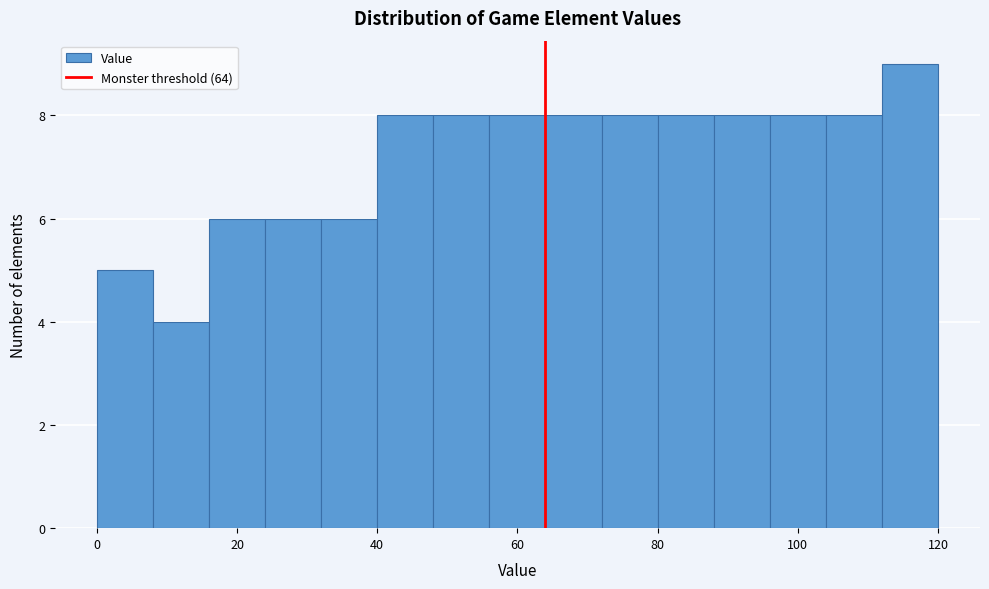

Reading left to right, list every bar in this chart as the range it spans on the x-axis followed by its height. The values are not printed on the chart, so give them approximately, as read against the axis.

0 to 8: 5
8 to 16: 4
16 to 24: 6
24 to 32: 6
32 to 40: 6
40 to 48: 8
48 to 56: 8
56 to 64: 8
64 to 72: 8
72 to 80: 8
80 to 88: 8
88 to 96: 8
96 to 104: 8
104 to 112: 8
112 to 120: 9